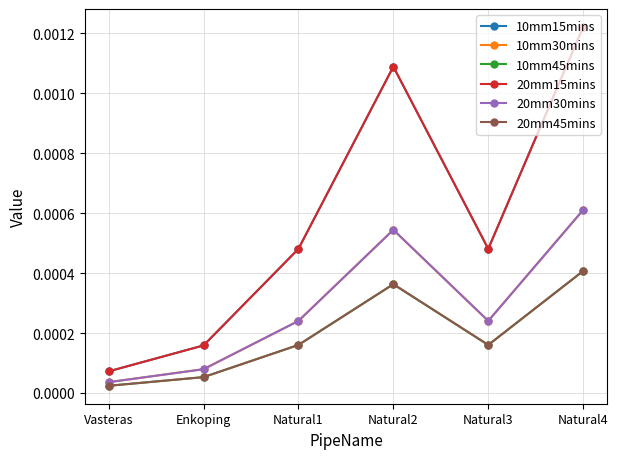

Which has a higher value, Enkoping or Natural4?

Natural4